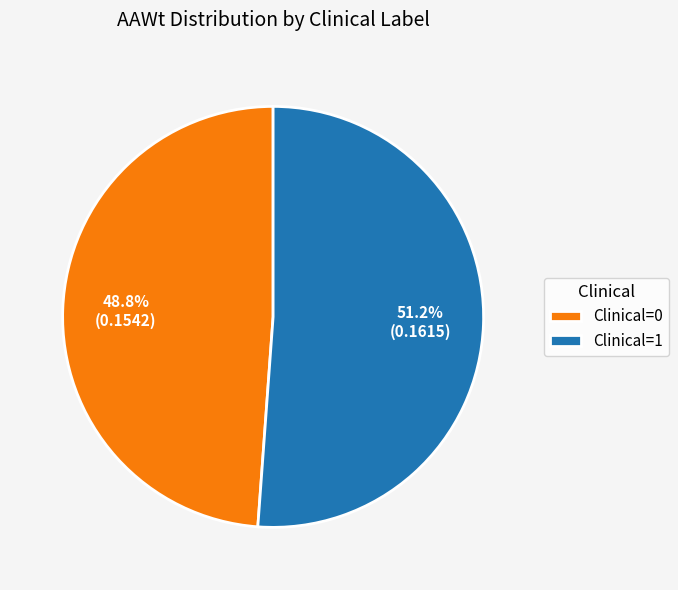

Is the sum of Clinical=0 and Clinical=1 greater than half?

Yes